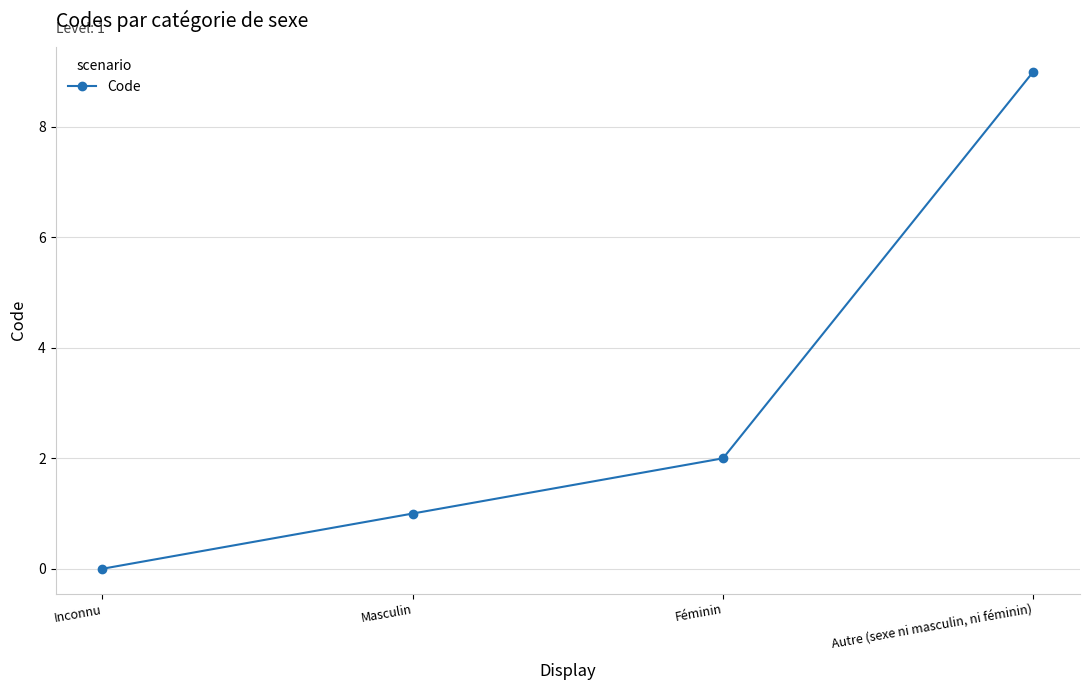

Where is the data nearest to the value 4?

Féminin